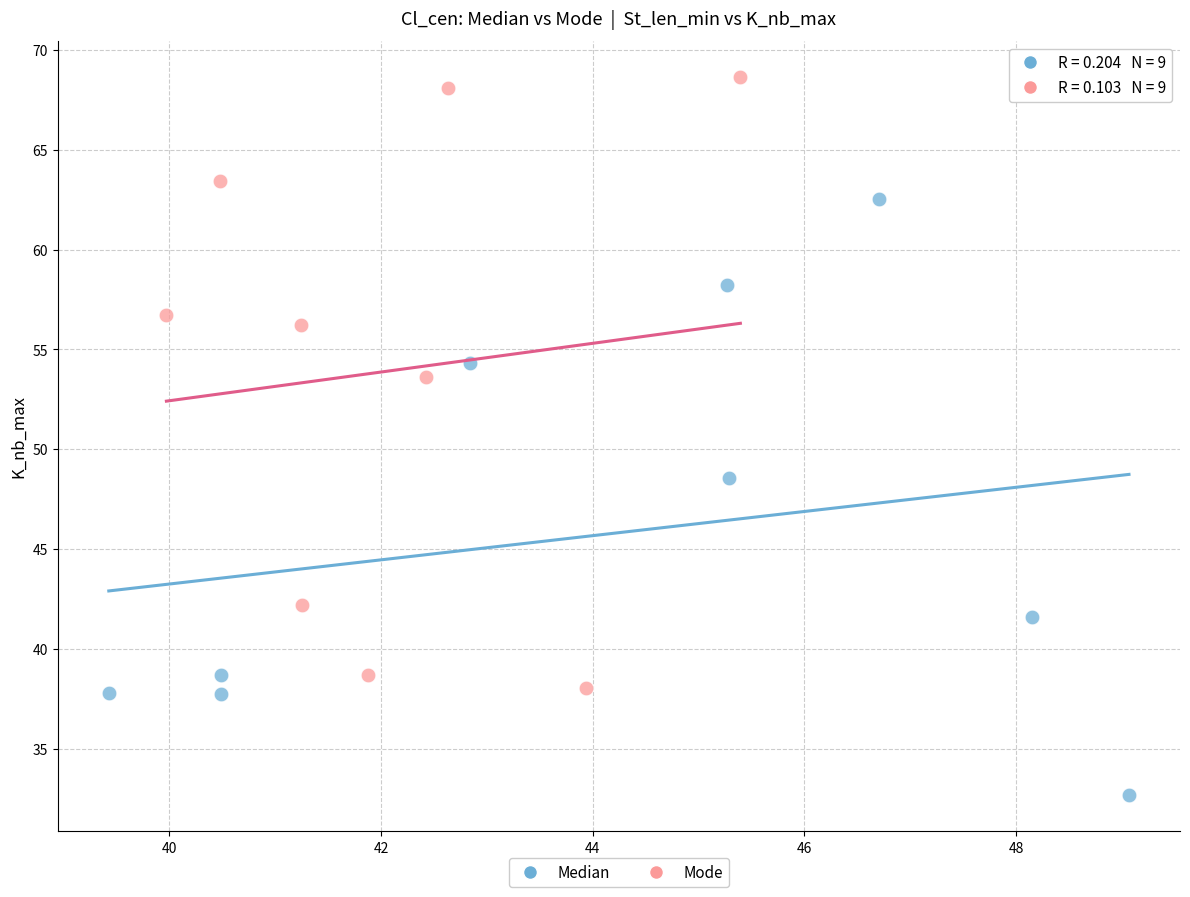

Which series contains the lowest Y value?

Median